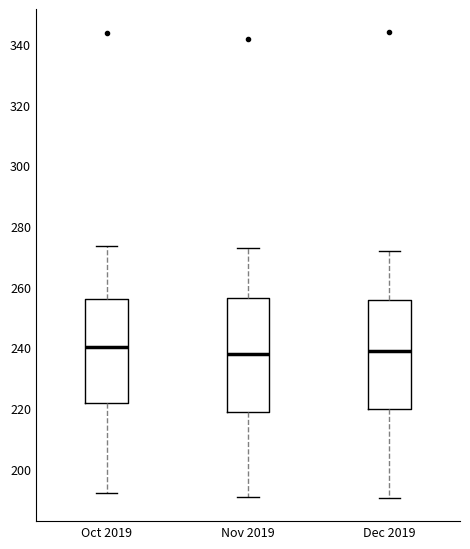

Where does the median line of the box for Nov 2019 sit on the y-axis? The values are not printed on the chart, so give them approximately, as read against the axis.

238